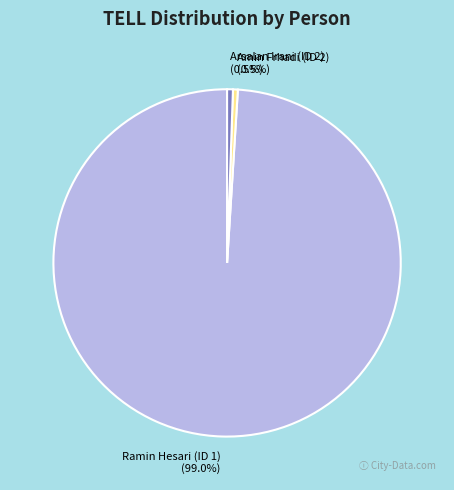

Is it true that Ramin Hesari (ID 1) is 85% of the pie?

False